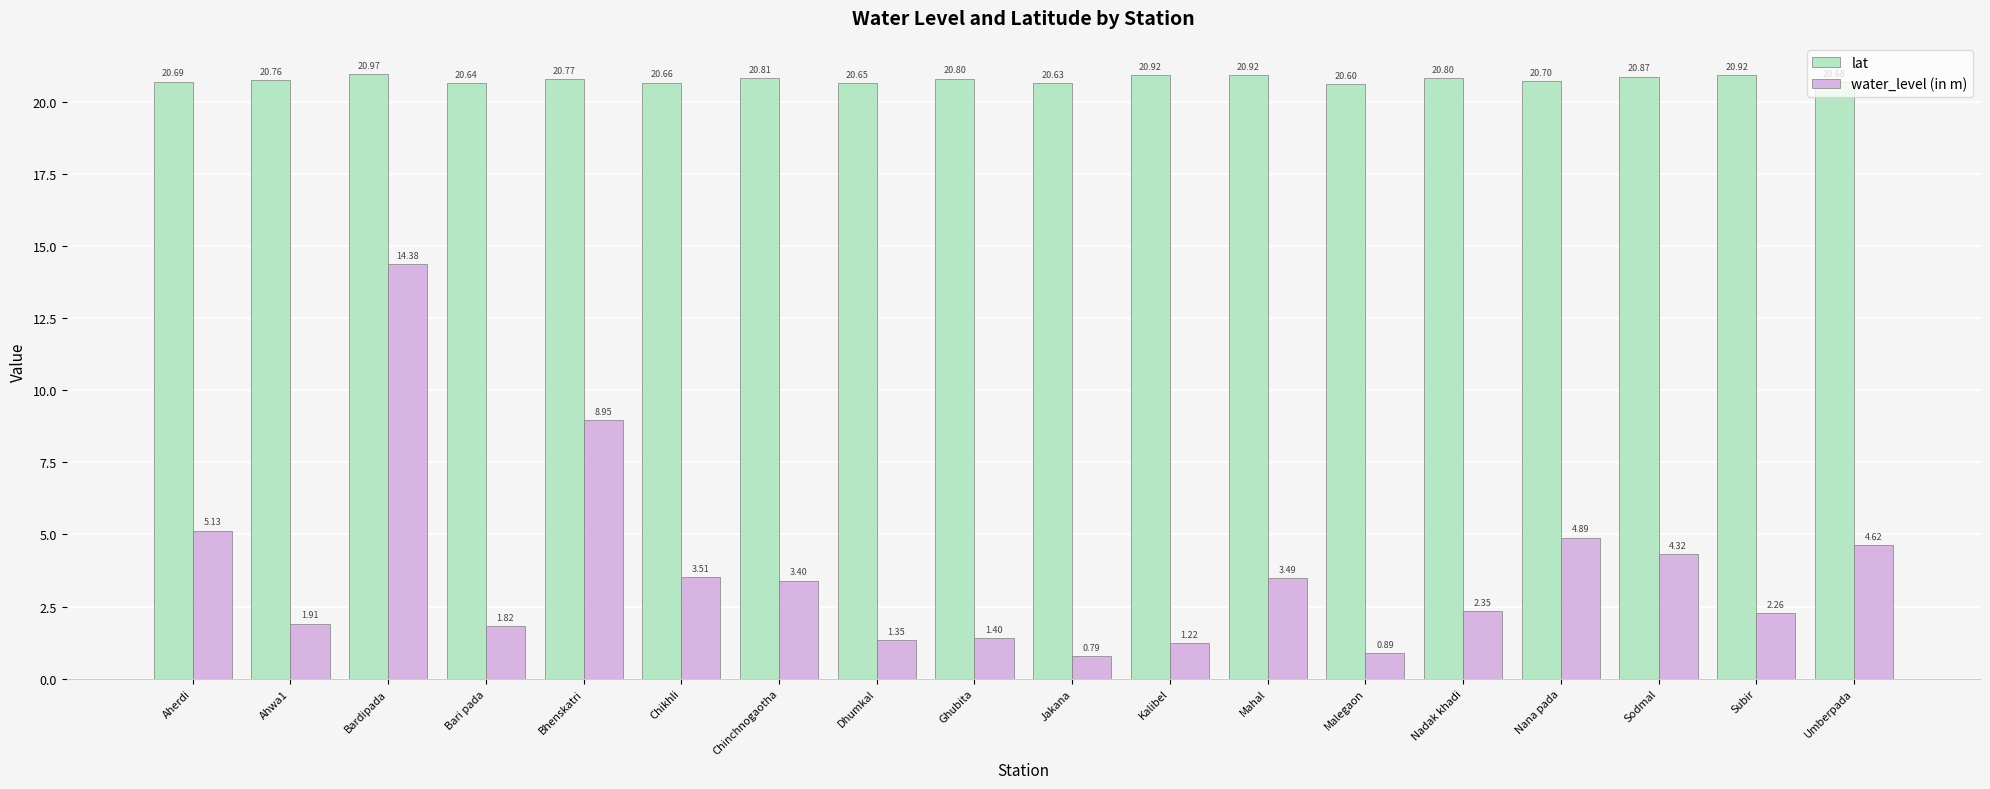

What is the difference between the second highest and second lowest values in the water_level (in m) series?

8.1